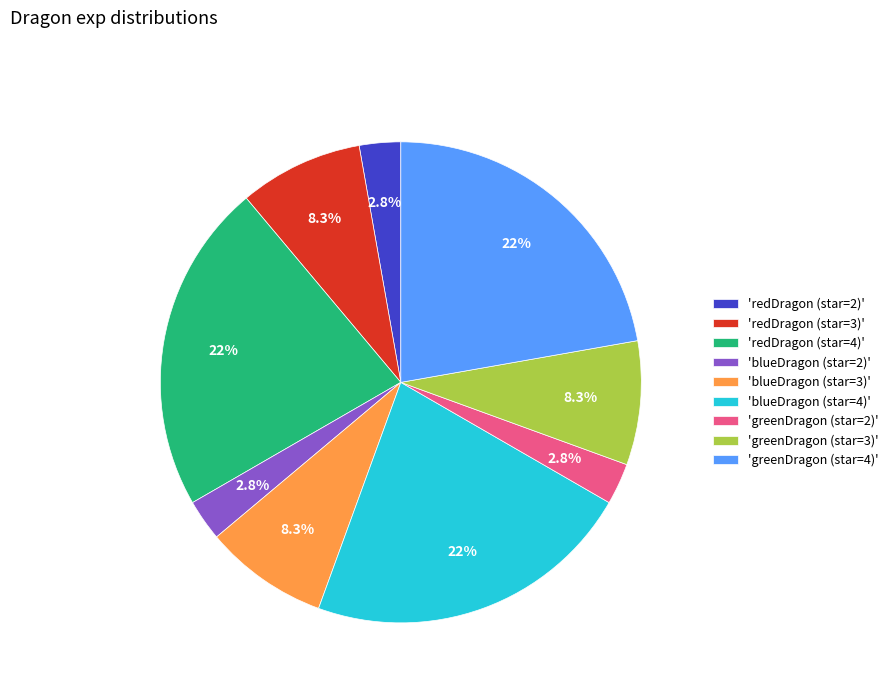

Between 'redDragon (star=4)' and 'redDragon (star=3)', which is larger?

'redDragon (star=4)'